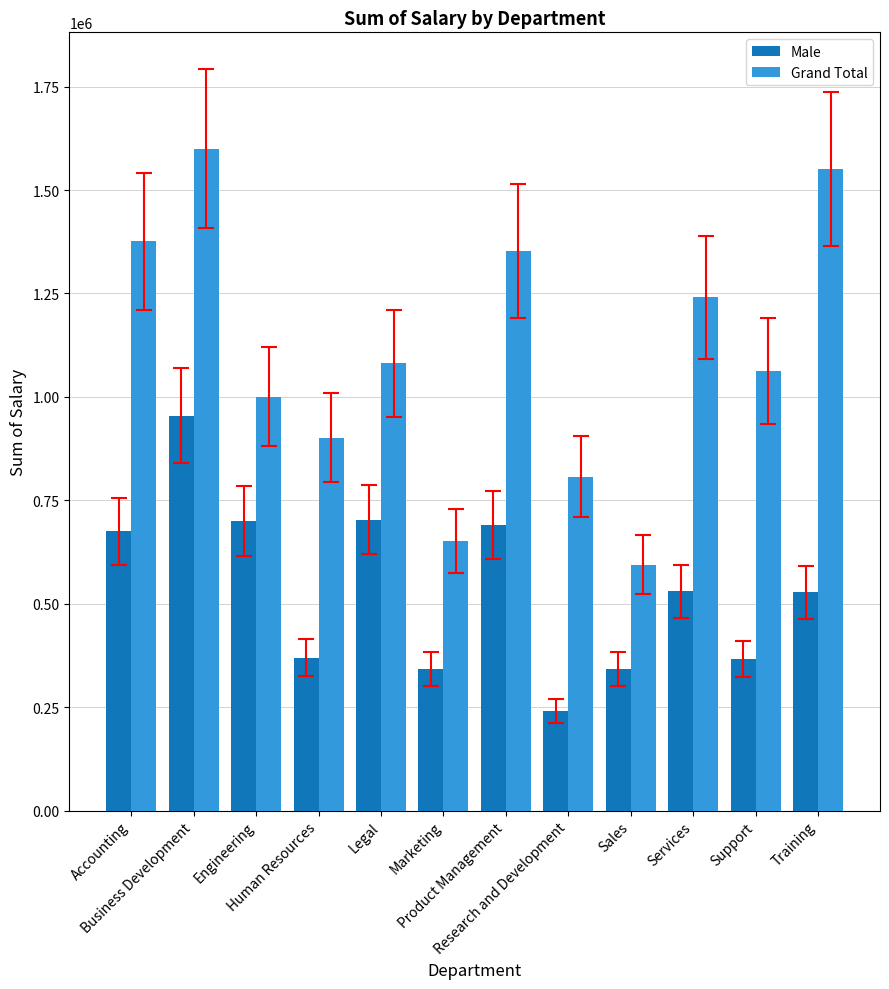

At which label does Grand Total first exceed 1081214?

Accounting